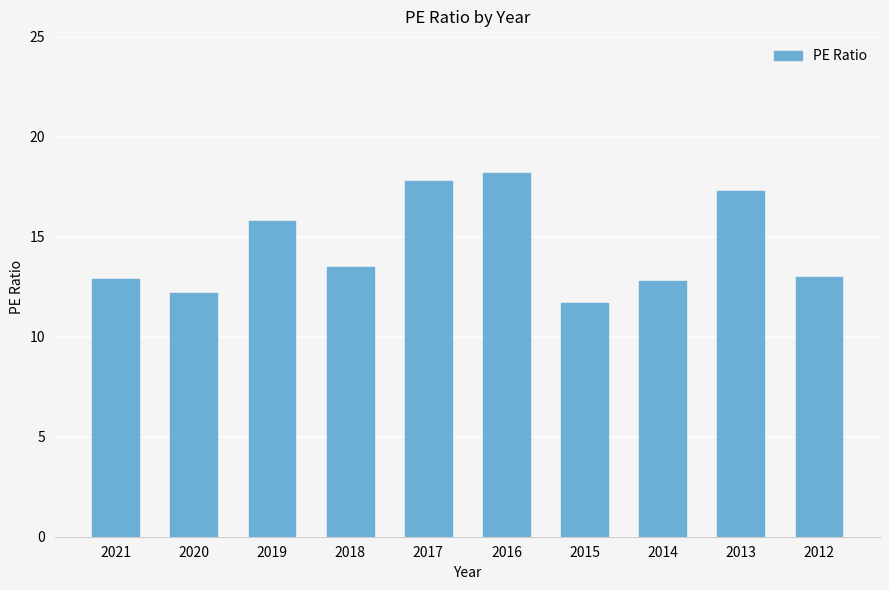

Approximately how many times larger is the value at 2019 compared to 2016?

0.9